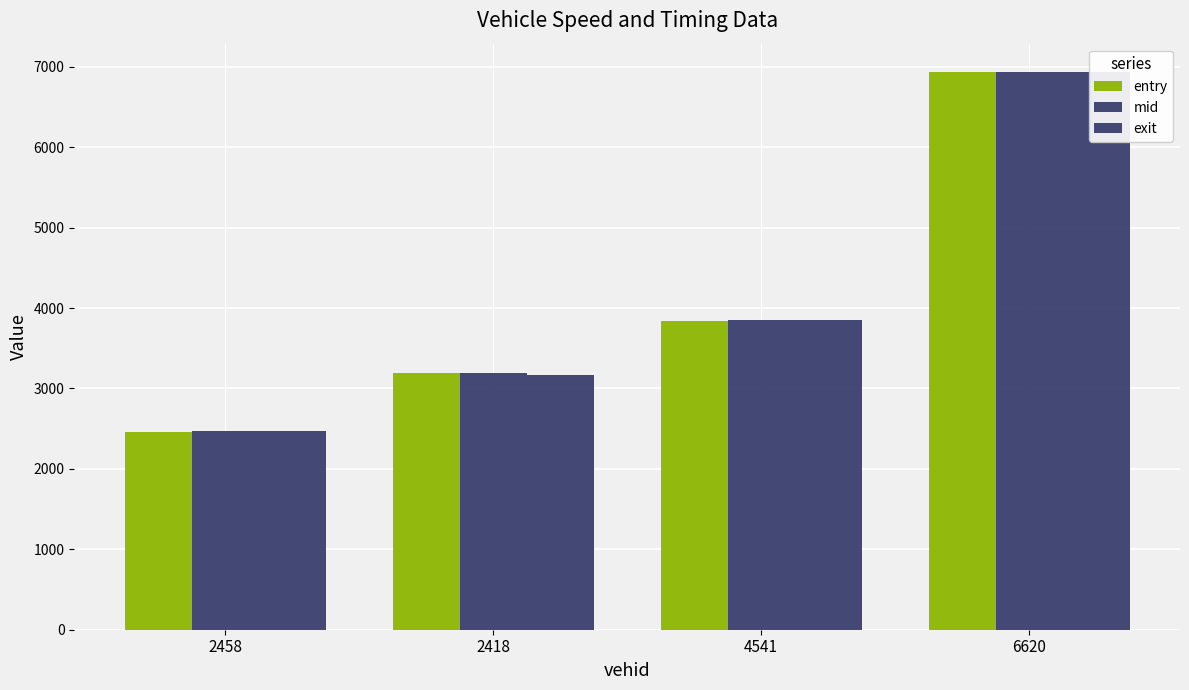

True or false: exit has a value of 3165.1 at 2418.

True